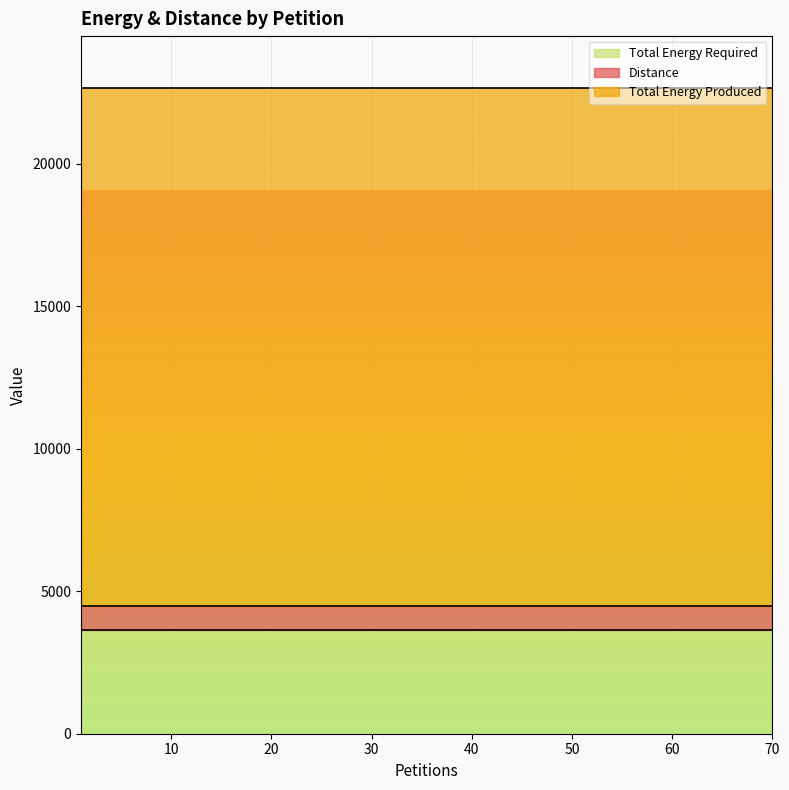

What is the greatest value displayed?

18172